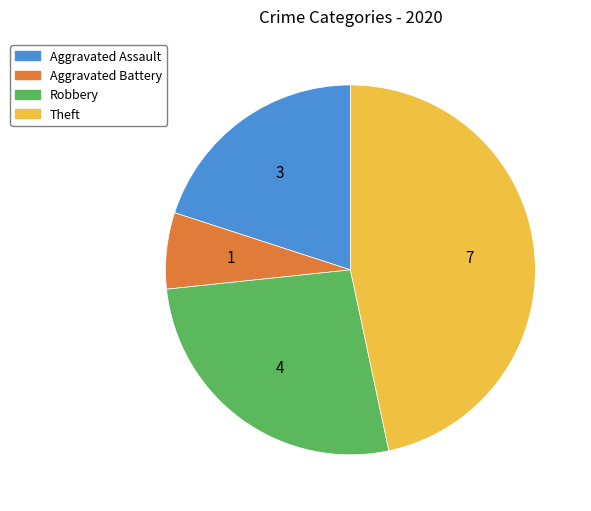

What is the ratio of the value at Theft to the value at Aggravated Assault?

2.3